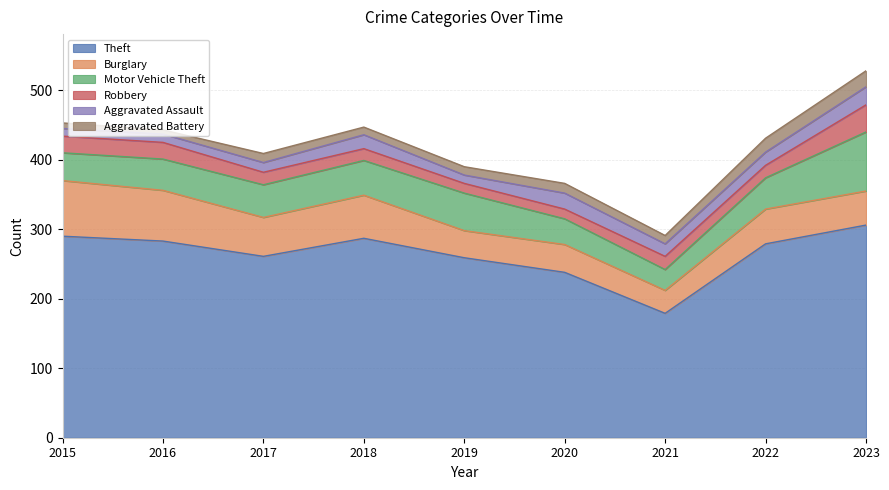

At which label does Robbery reach its peak?

2023